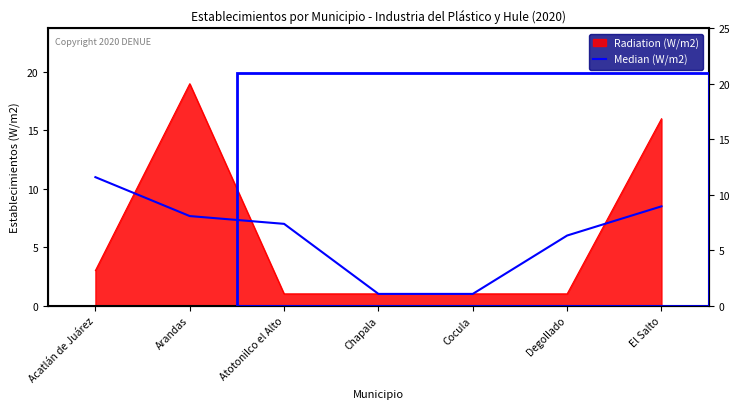

What position from the left is Acatlán de Juárez?

1